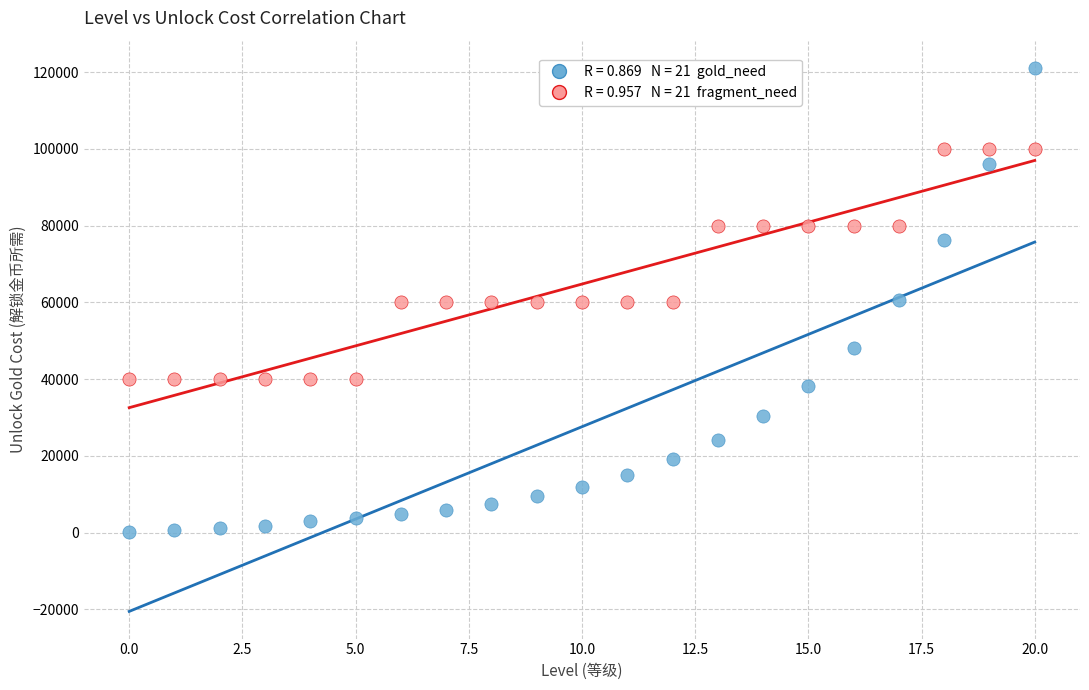

Across all data points, what is the range of Y values (max minus min)?

120904